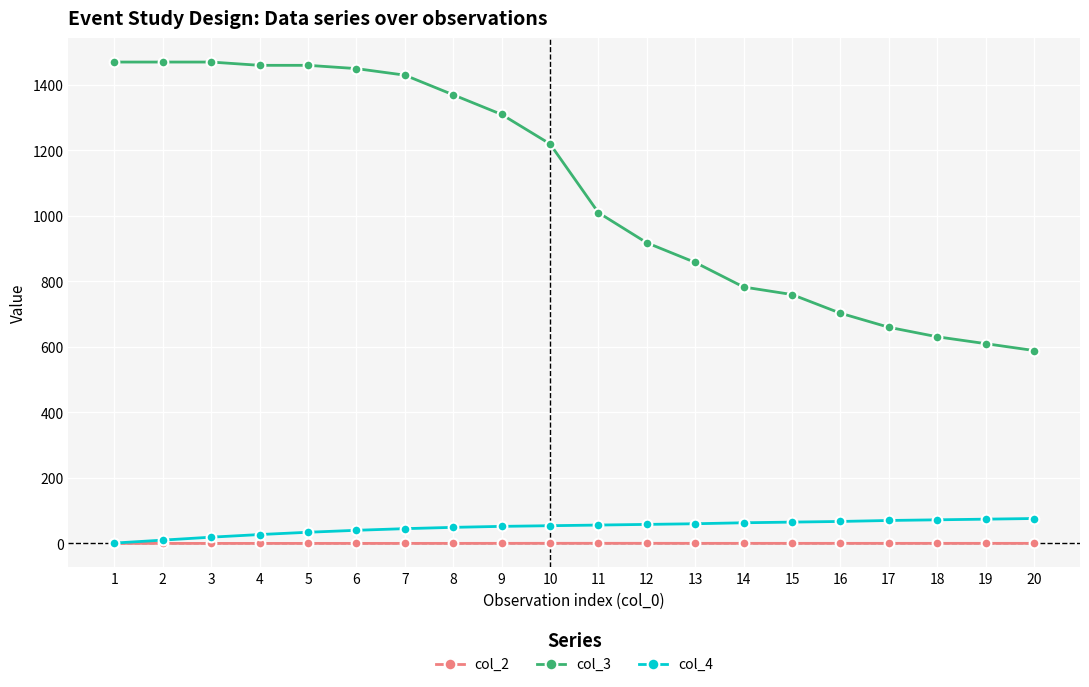

Is the value of col_4 at 18 greater than the value of col_3 at 7?

No